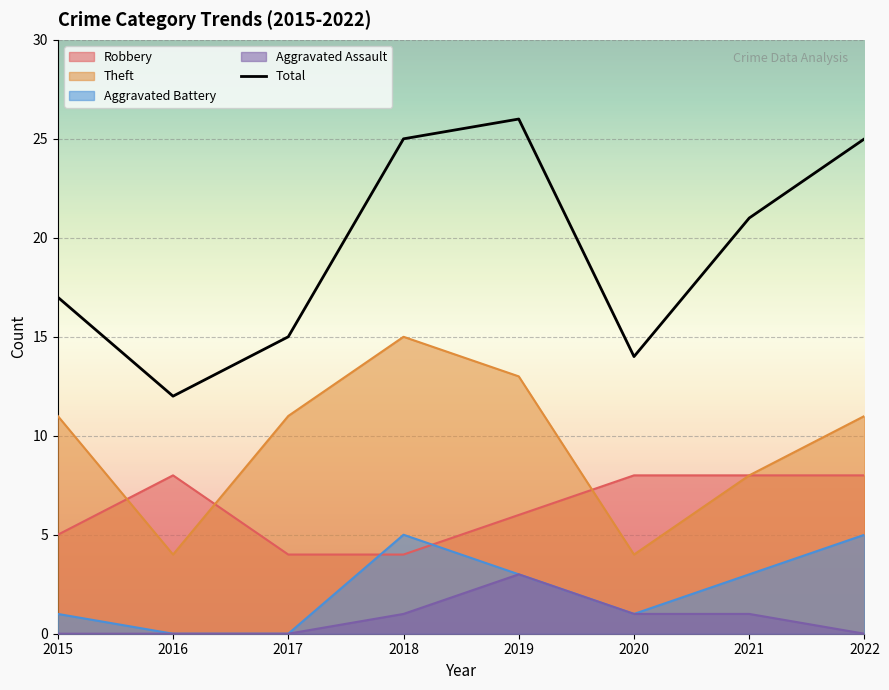

How many lines are shown in the chart?

5